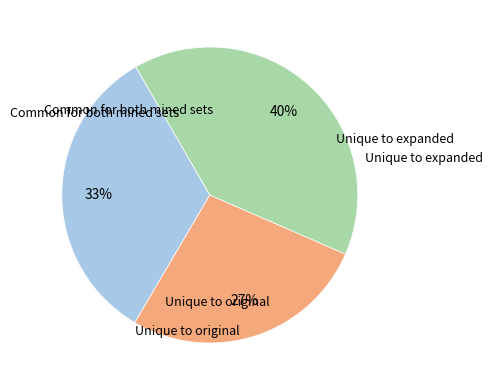

To the nearest percent, what is the difference between the largest and smallest slice percentages?

13%